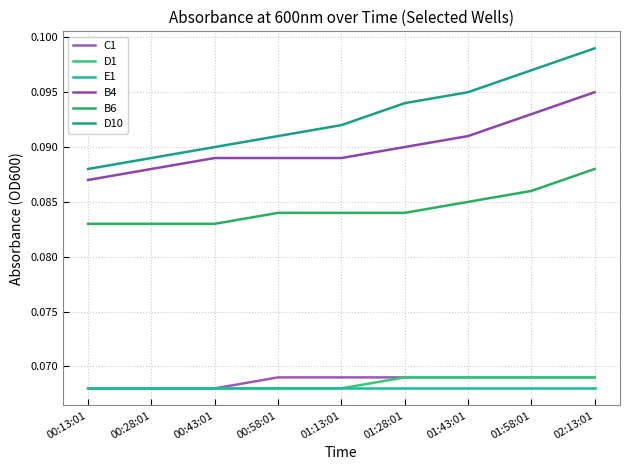

List the labels in order of B6 value, smallest first.

00:13:01, 00:28:01, 00:43:01, 00:58:01, 01:13:01, 01:28:01, 01:43:01, 01:58:01, 02:13:01